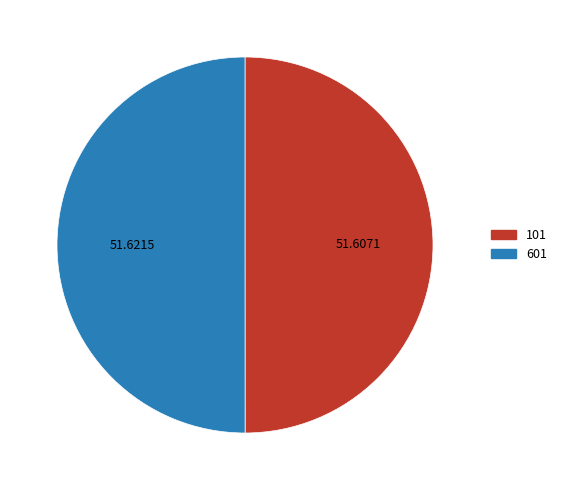

Is the sum of 101 and 601 greater than half?

Yes